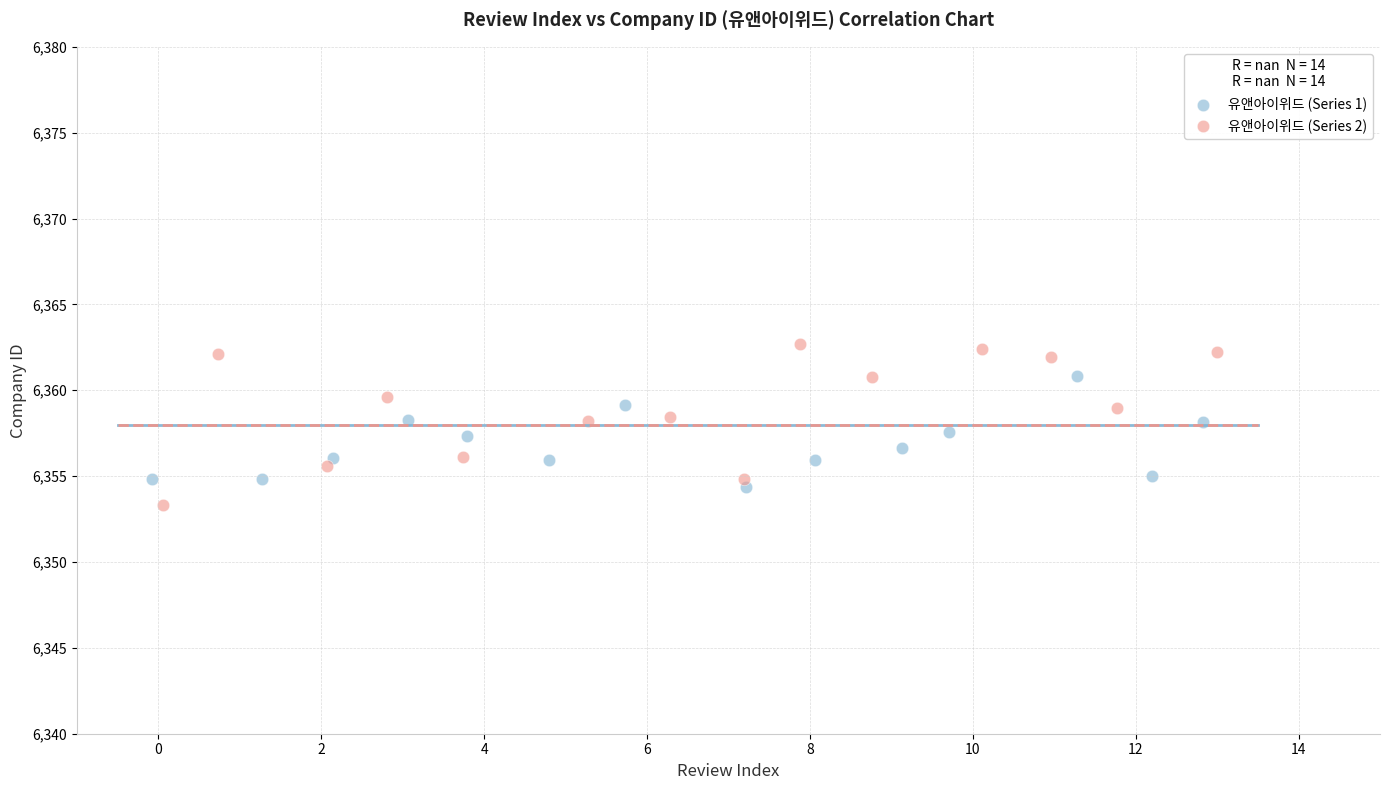

Which series contains the highest Y value?

유앤아이위드 (Series 2)